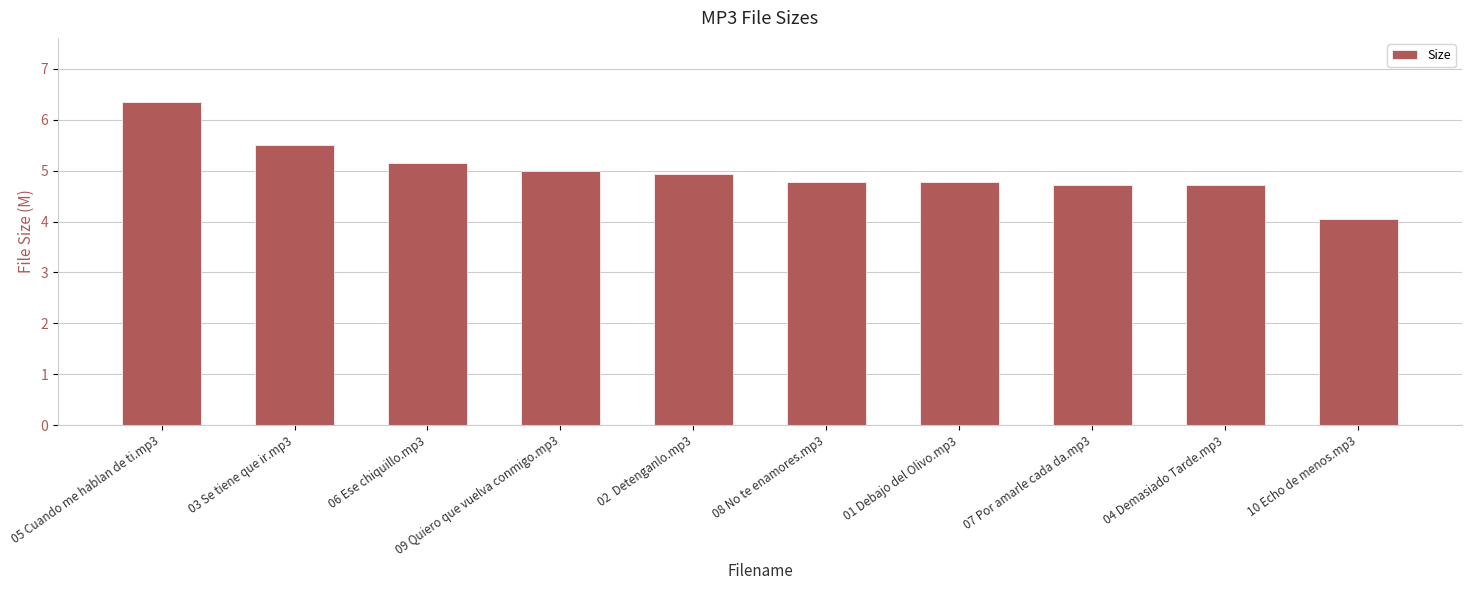

Which has a higher value, 07 Por amarle cada da.mp3 or 09 Quiero que vuelva conmigo.mp3?

09 Quiero que vuelva conmigo.mp3